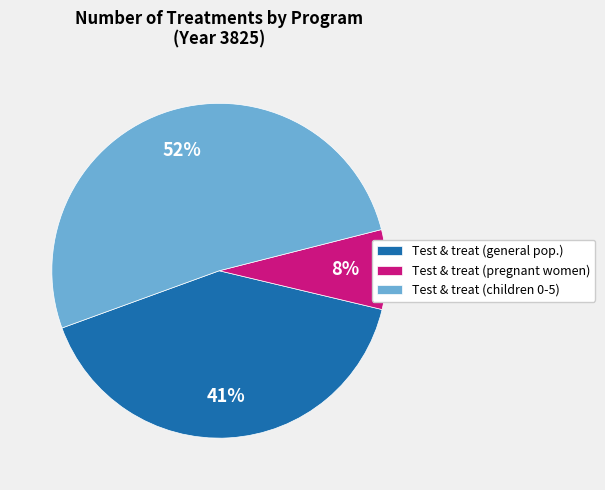

Do Test & treat (general pop.) and Test & treat (pregnant women) together represent more than half of the pie?

No